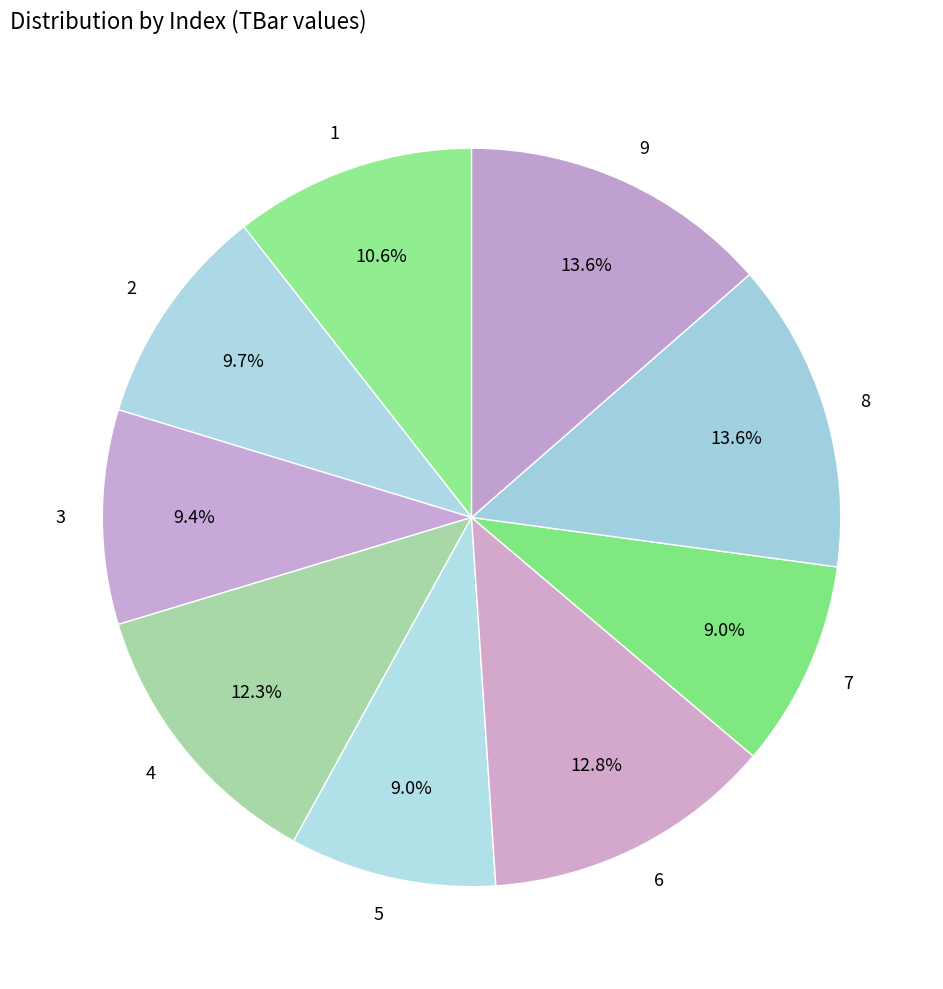

The 8 slice represents 3% of the pie. True or false?

False